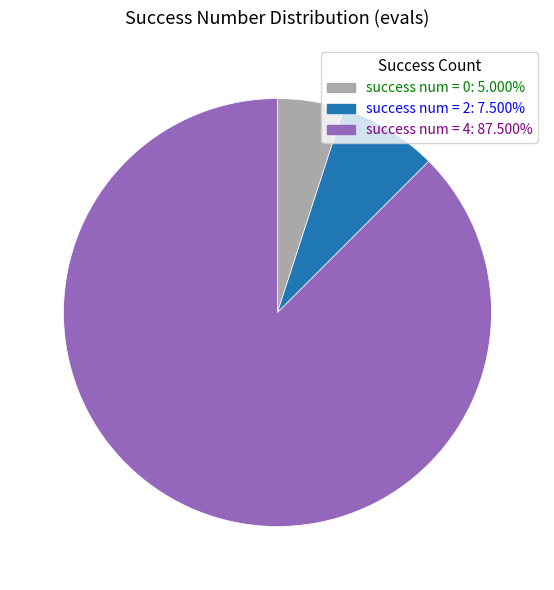

Is there a majority slice in this chart?

Yes